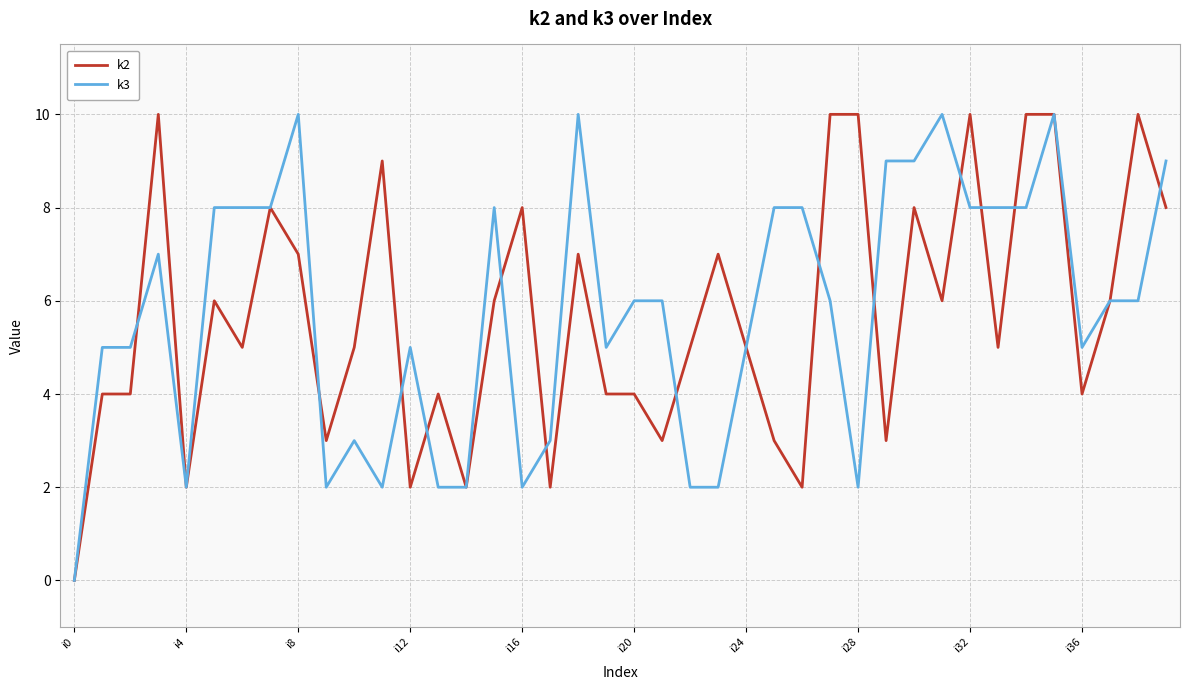

How many positive values does the k3 series have?

39